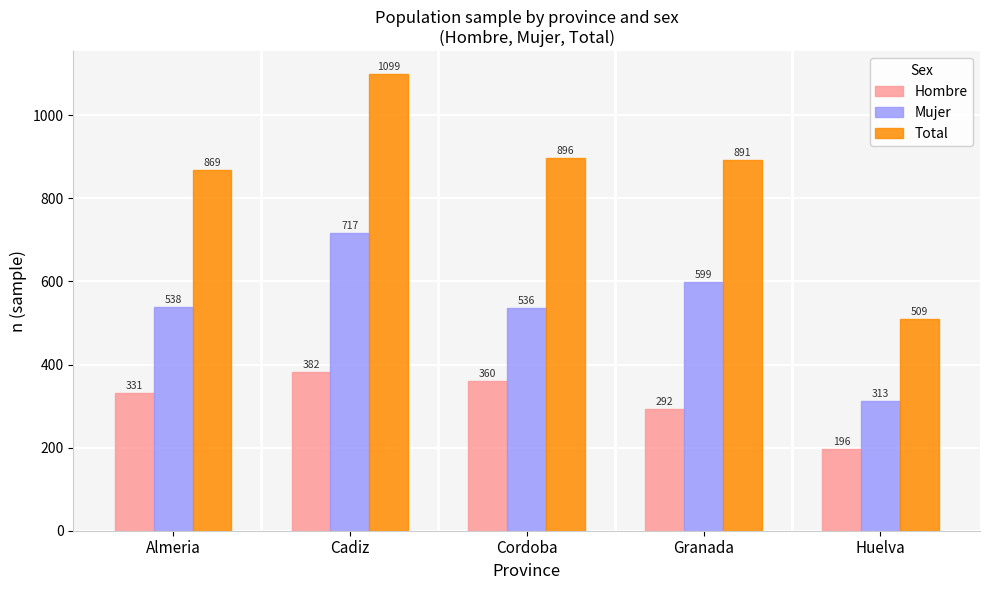

What is the difference between the highest and lowest values at Cadiz?

717